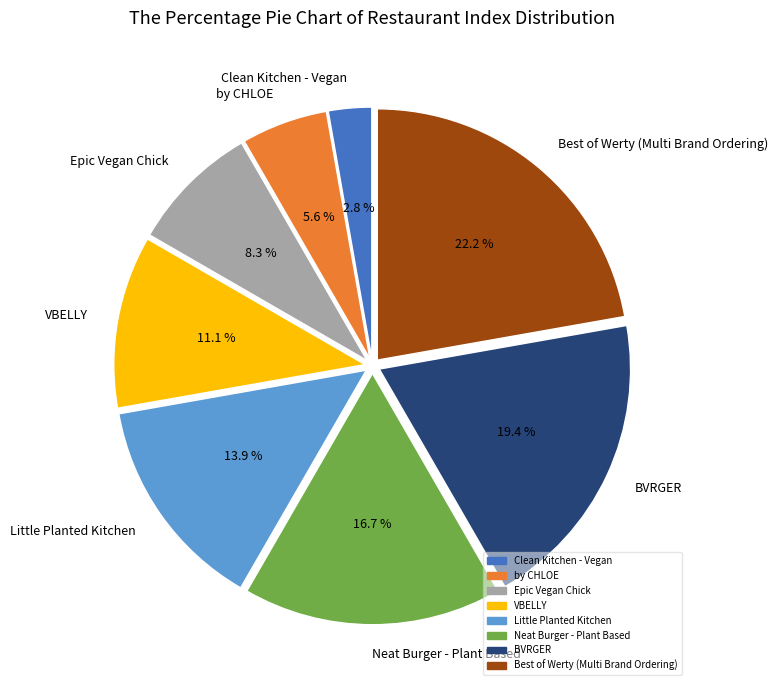

How many segments does this pie chart have?

8